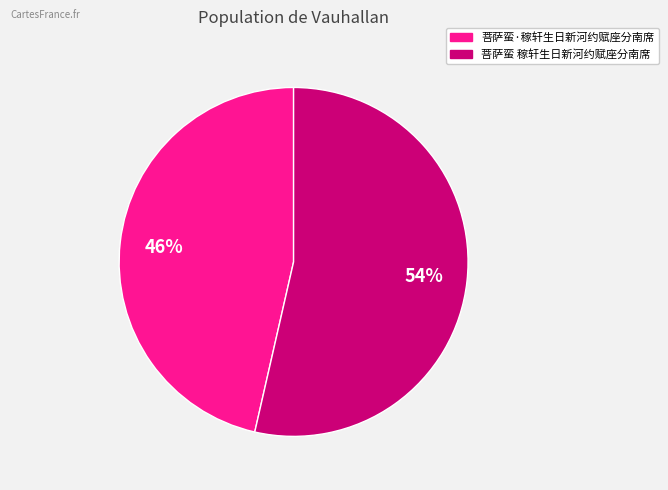

To the nearest percent, what is the average slice percentage?

50%